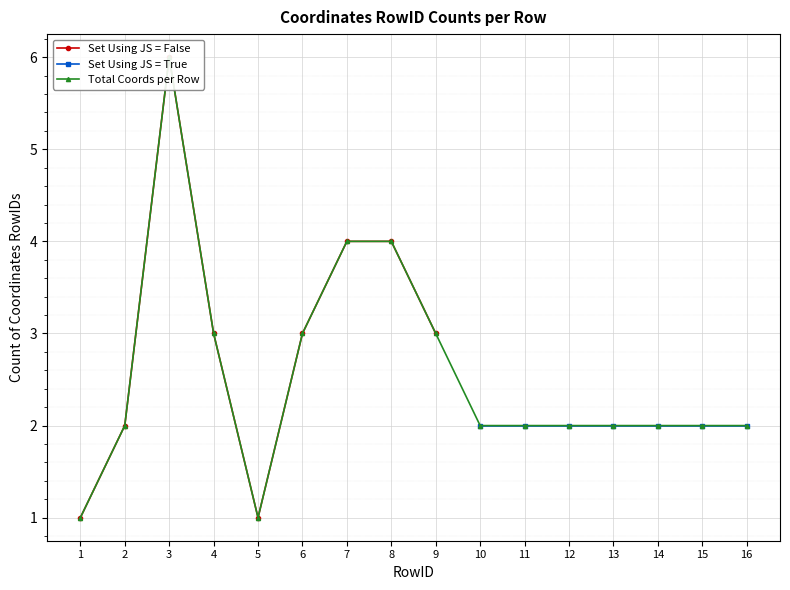

What is the difference between the values at 3 and 9?

3